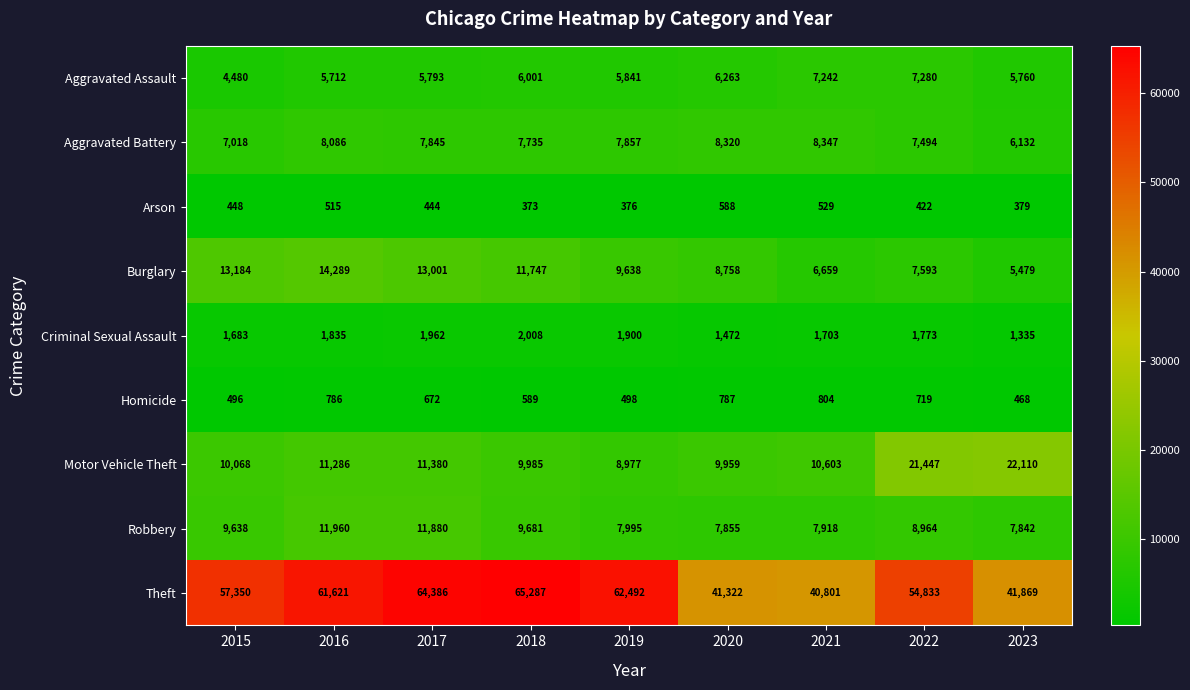

At which label is Homicide closest to 636?

2017